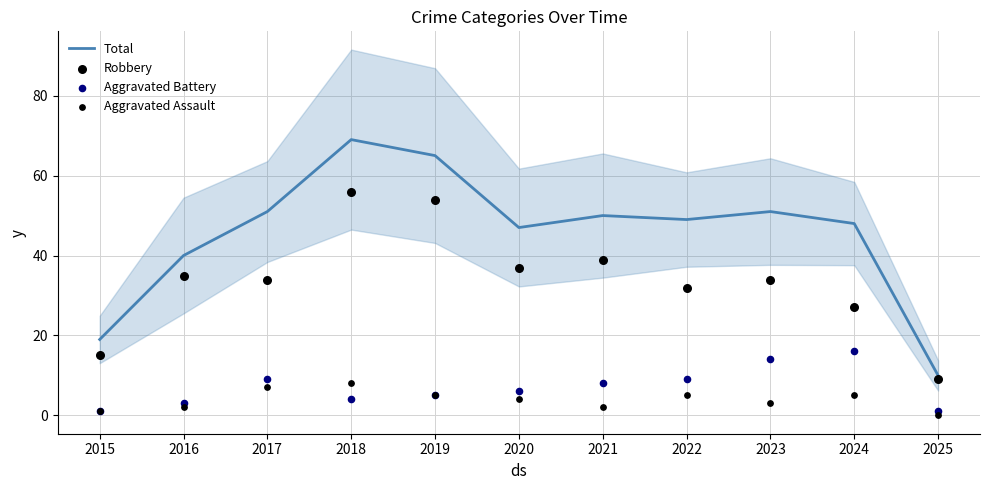

Which series reaches the maximum Y coordinate?

Total